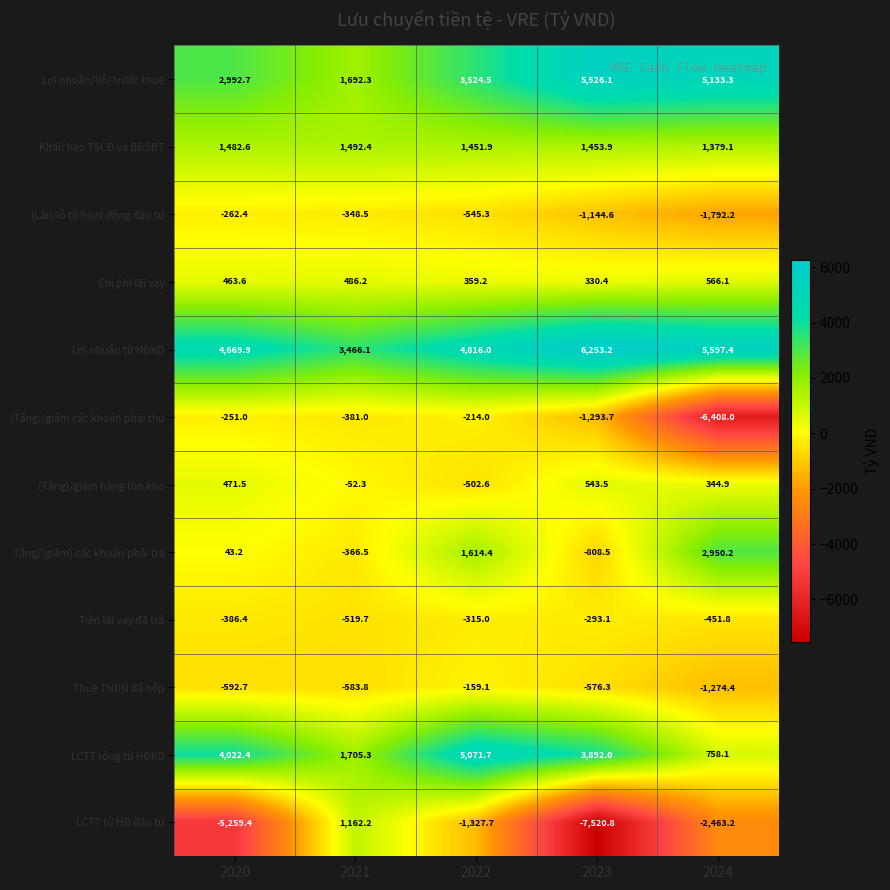

What is the total value across all series at 2023?

6362.1